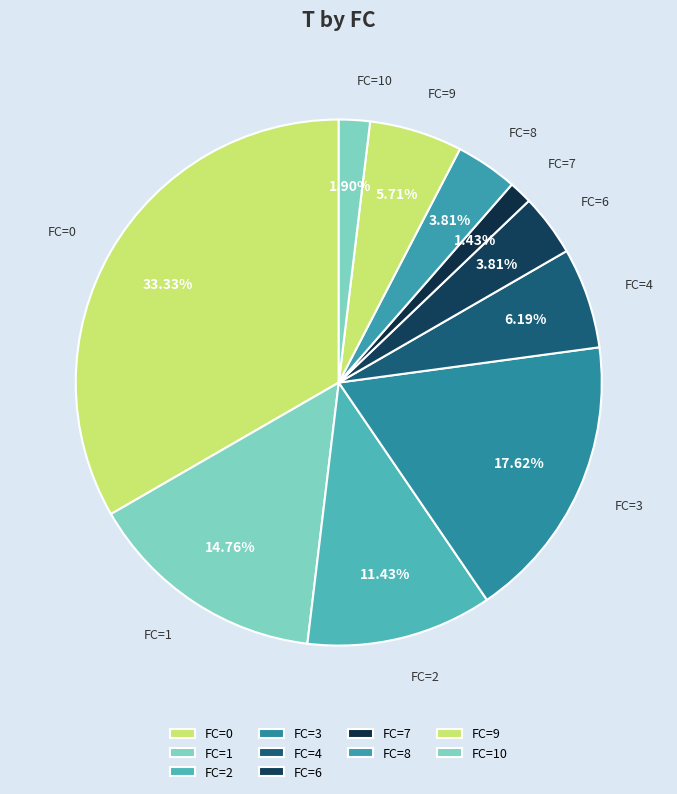

How many slices are in this pie chart?

10